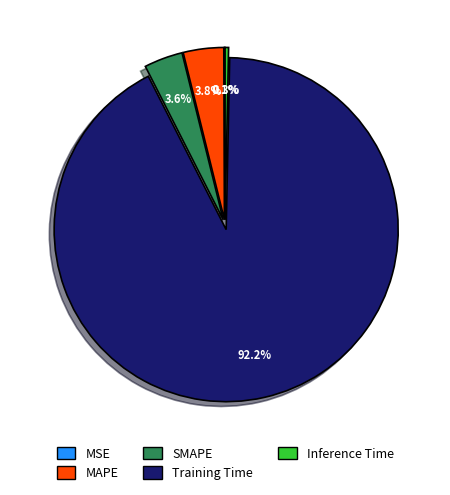

Is it true that SMAPE is 4% of the pie?

True